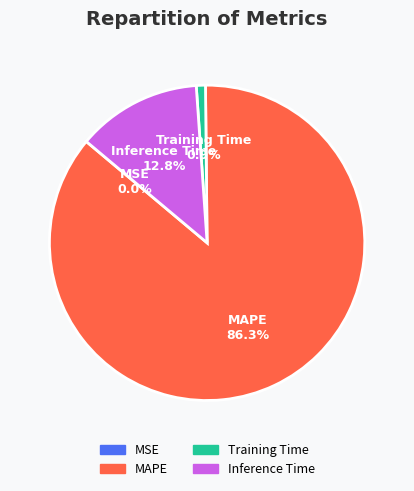

Which slice is the largest?

MAPE